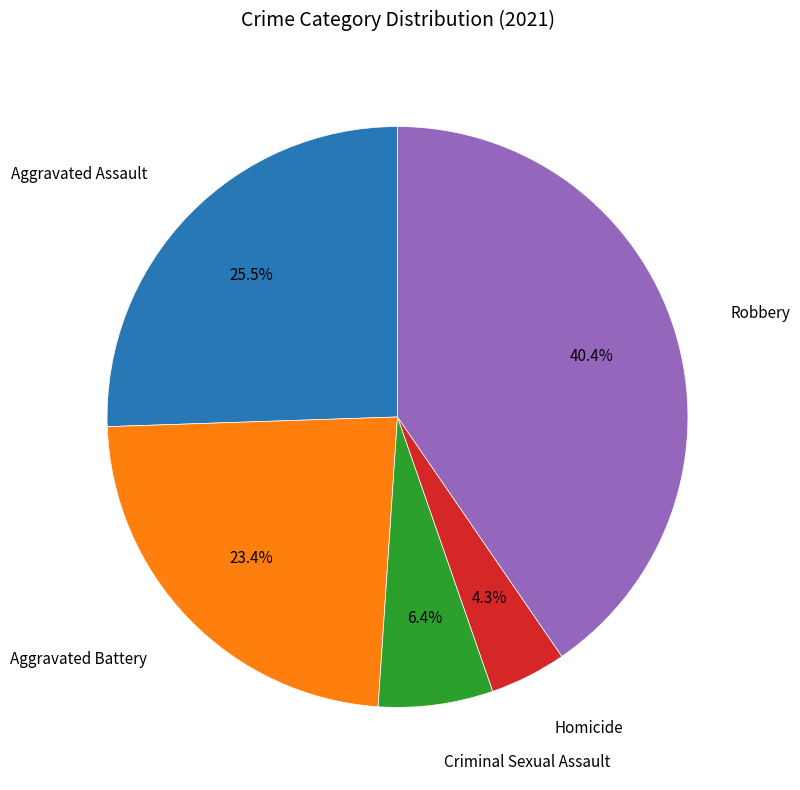

Does any single category account for the majority?

No